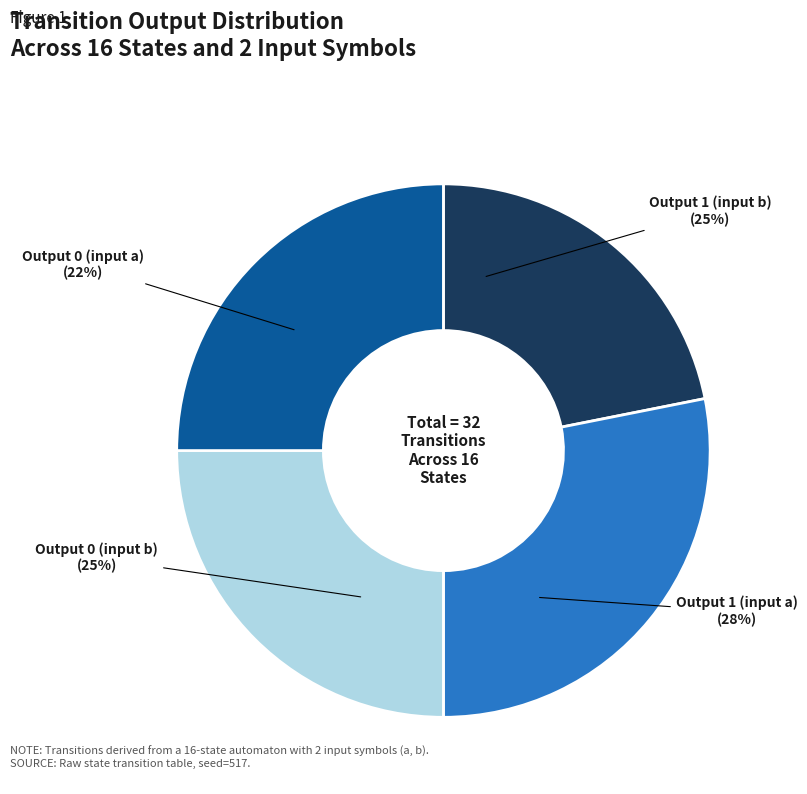

Rank the categories by value from highest to lowest.

Output 1 (input a), Output 0 (input b), Output 1 (input b), Output 0 (input a)